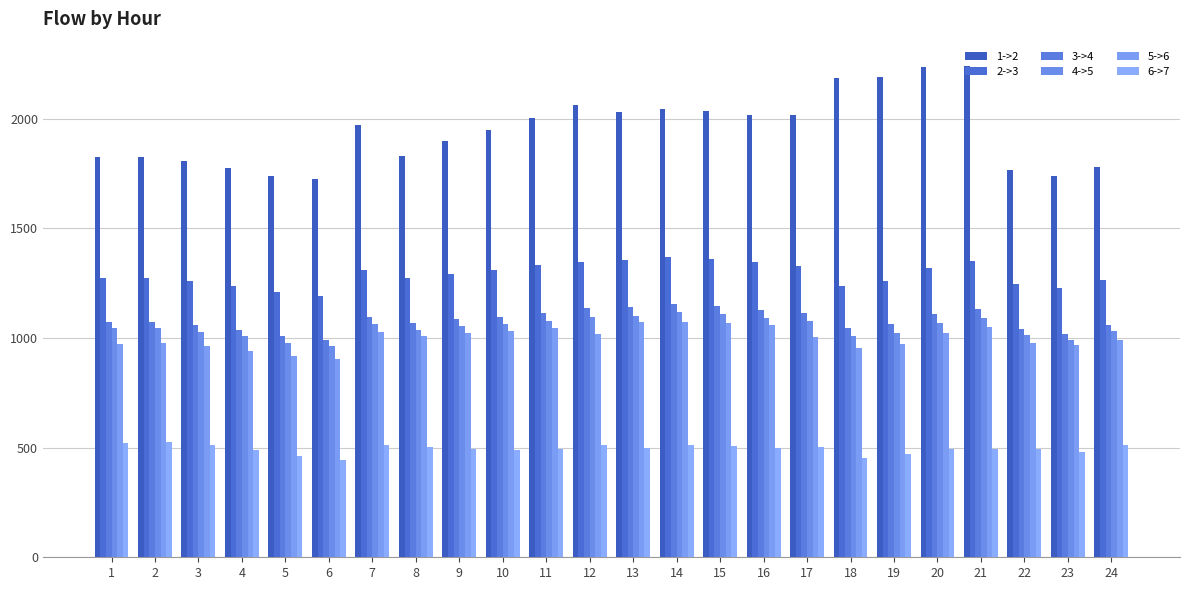

What value does the 5->6 series have at 21?

1051.1